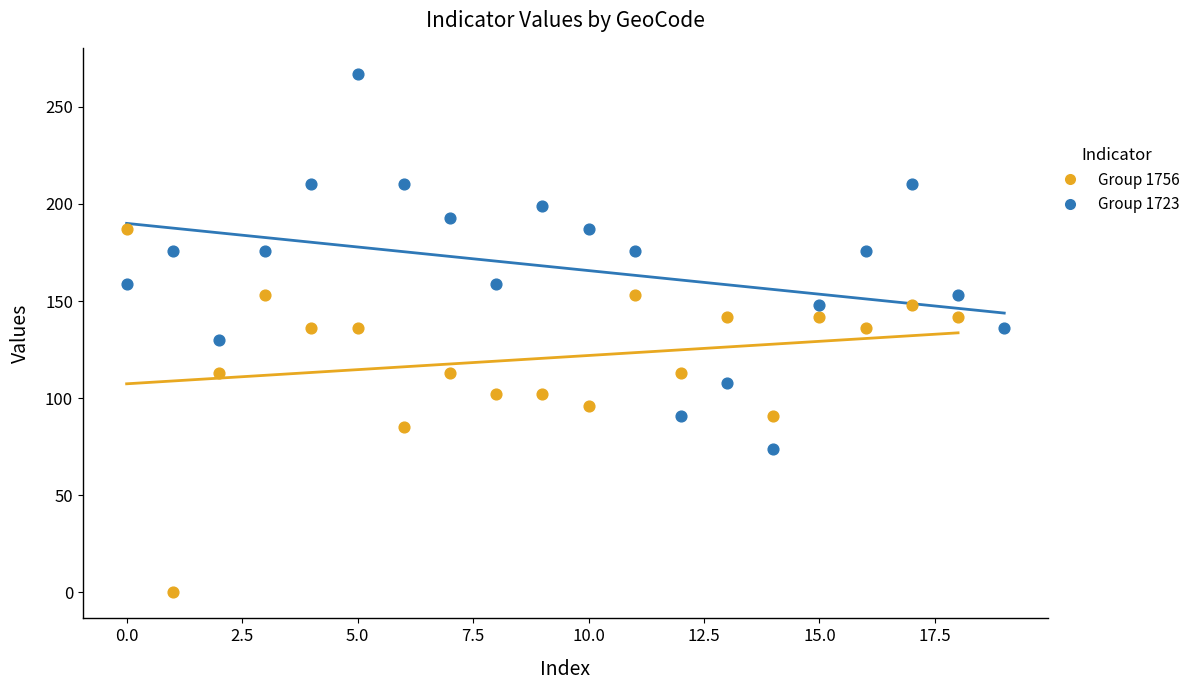

Which series reaches the maximum Y coordinate?

Group 1723